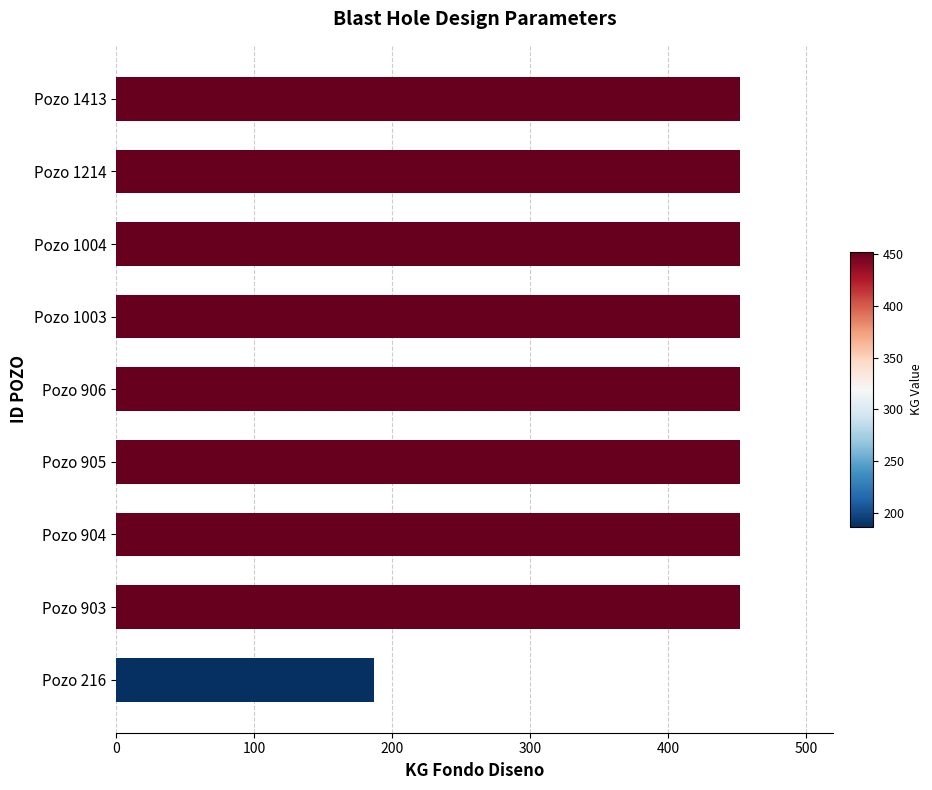

What is the smallest value displayed?

187